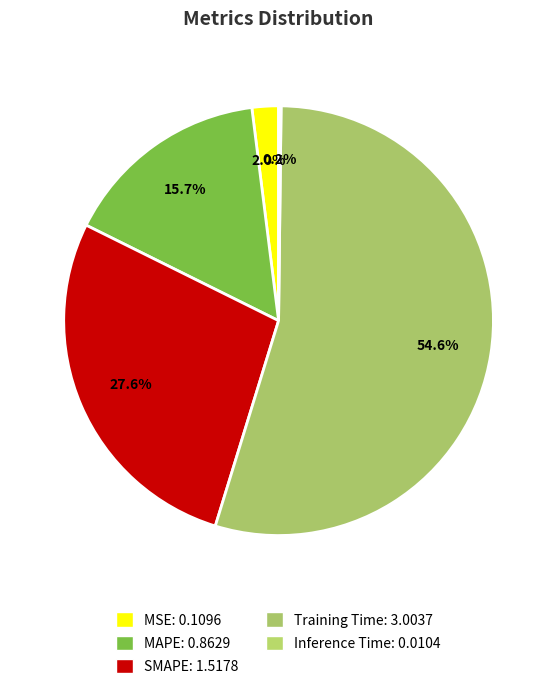

Is the sum of SMAPE and Inference Time greater than half?

No